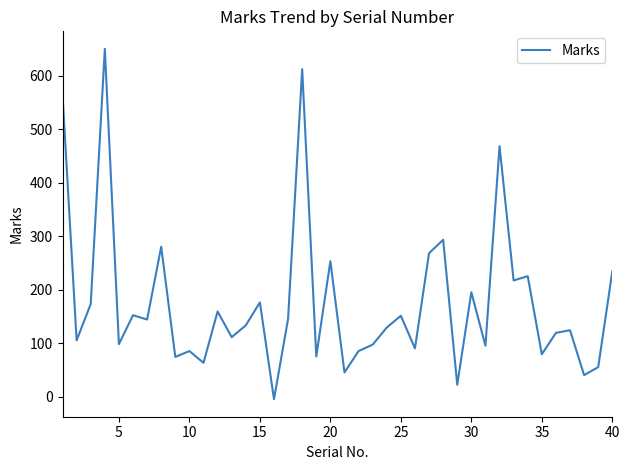

What is the greatest value displayed?

650